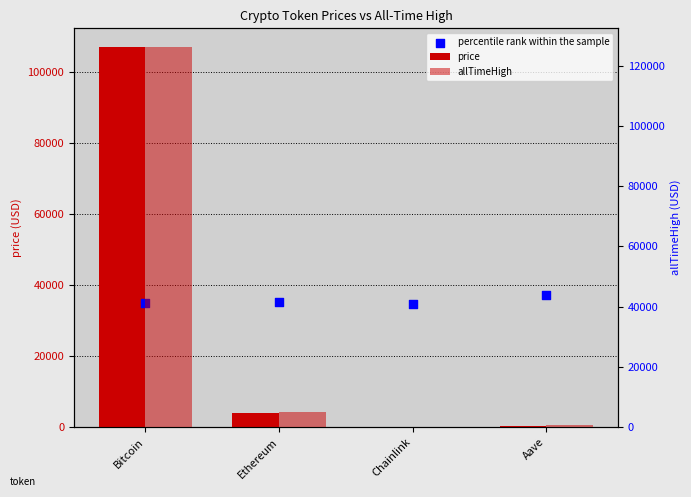

Which series has the largest total across all categories?

percentile rank within the sample